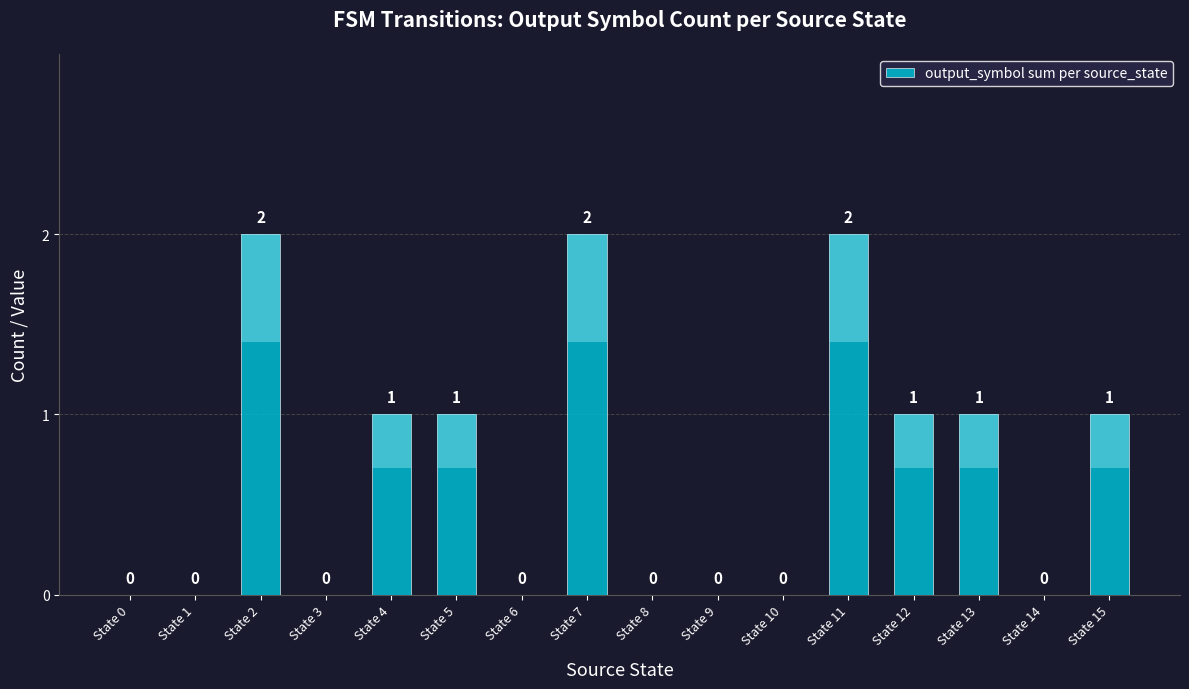

How many bars are there in total?

16